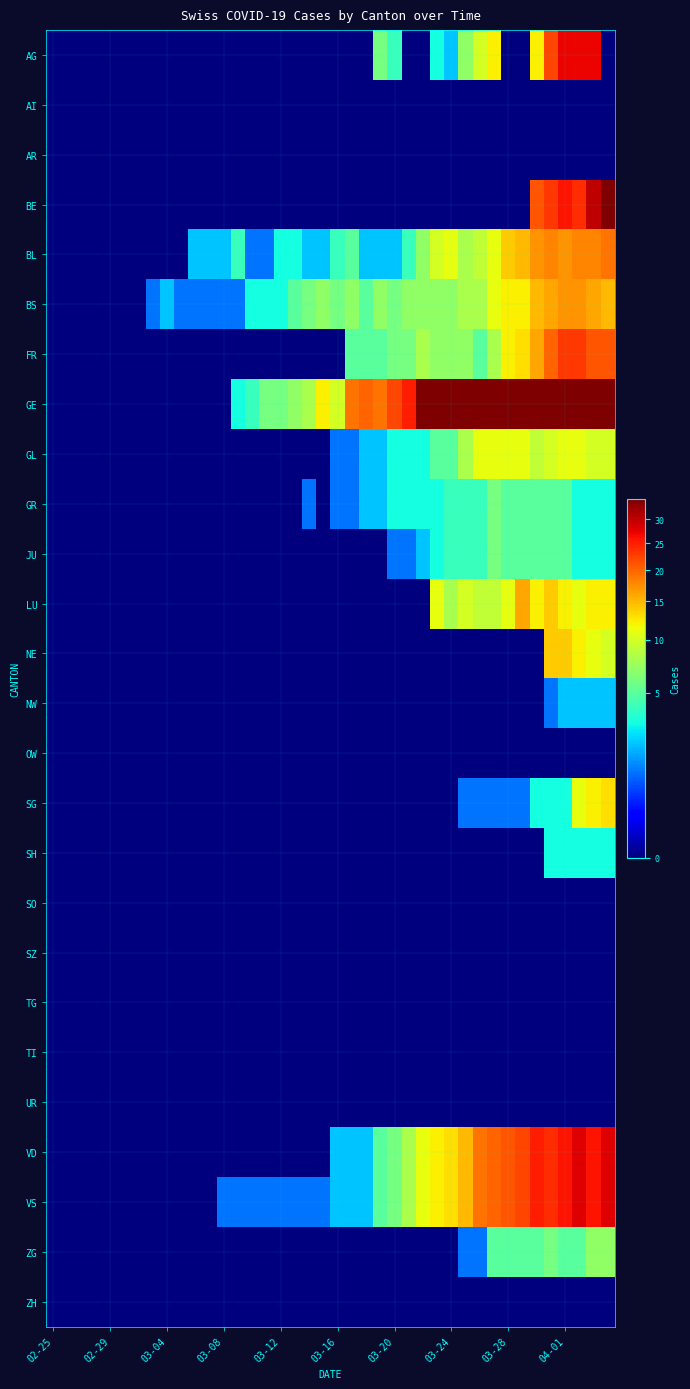

Which series has the widest spread of values?

GE